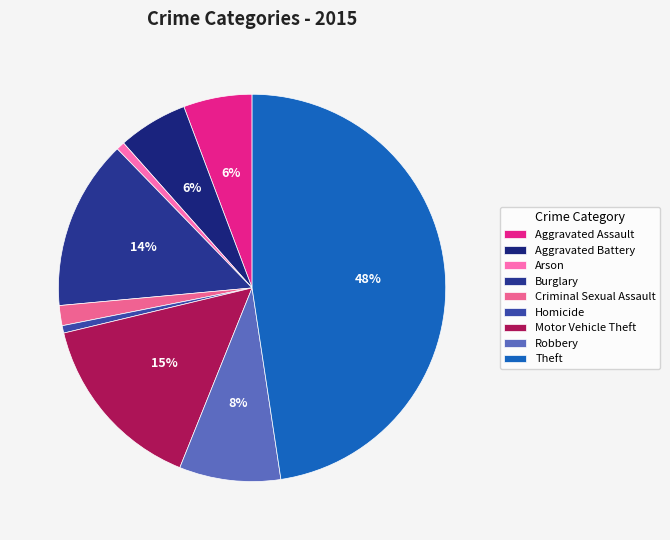

To the nearest percent, what portion does Arson represent?

1%